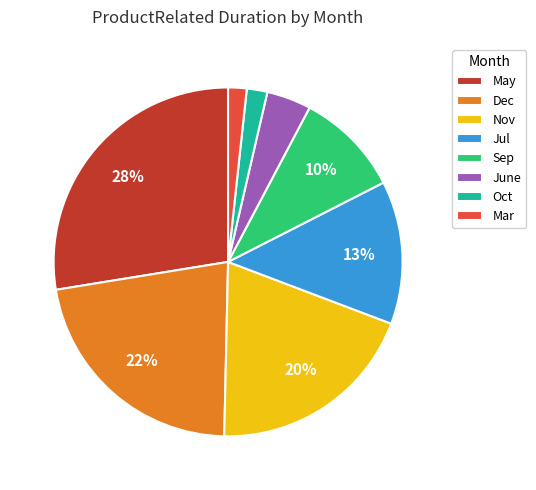

How many slices are in this pie chart?

8